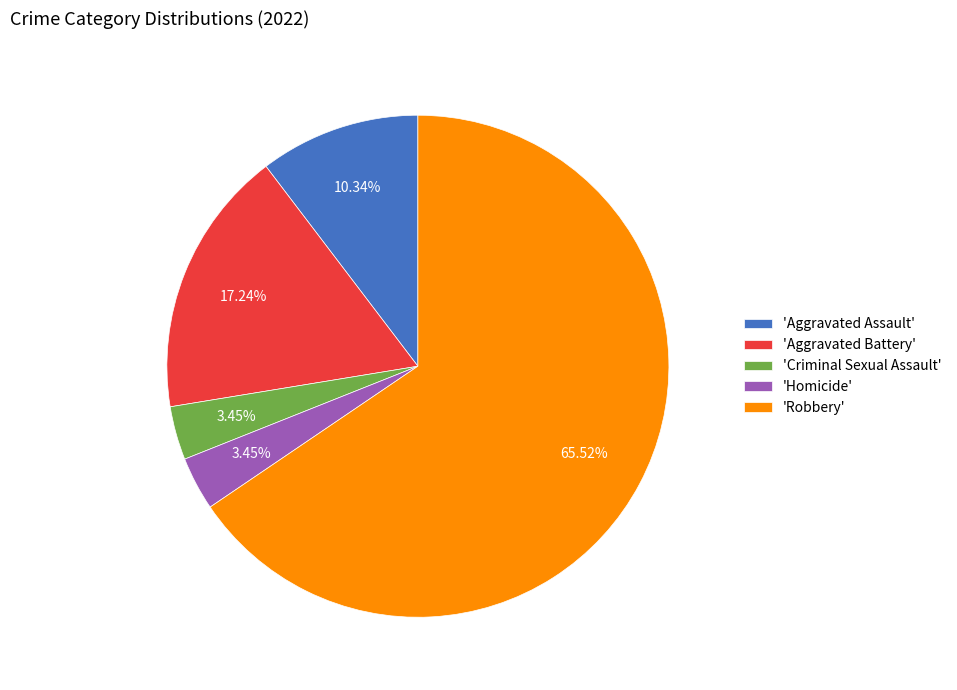

Does 'Robbery' account for over 50% of the chart?

Yes